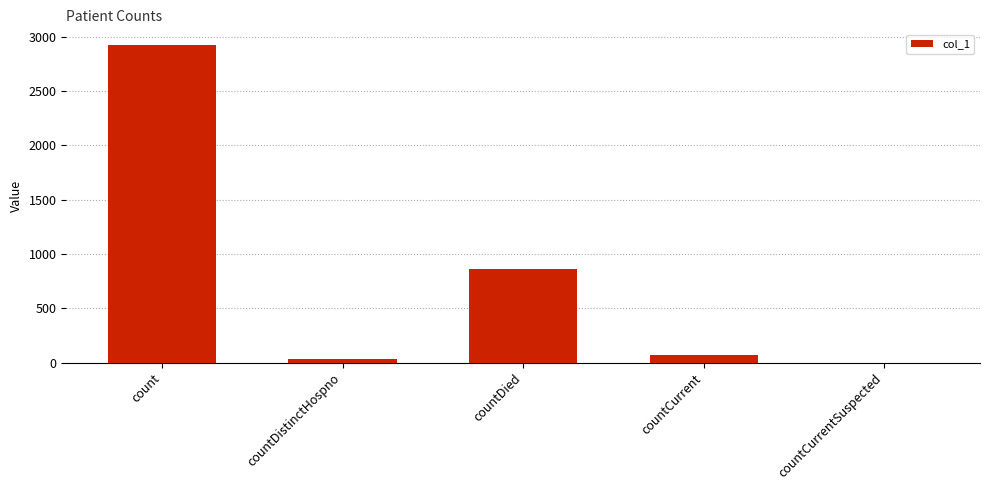

What is the sum of all values?

3885